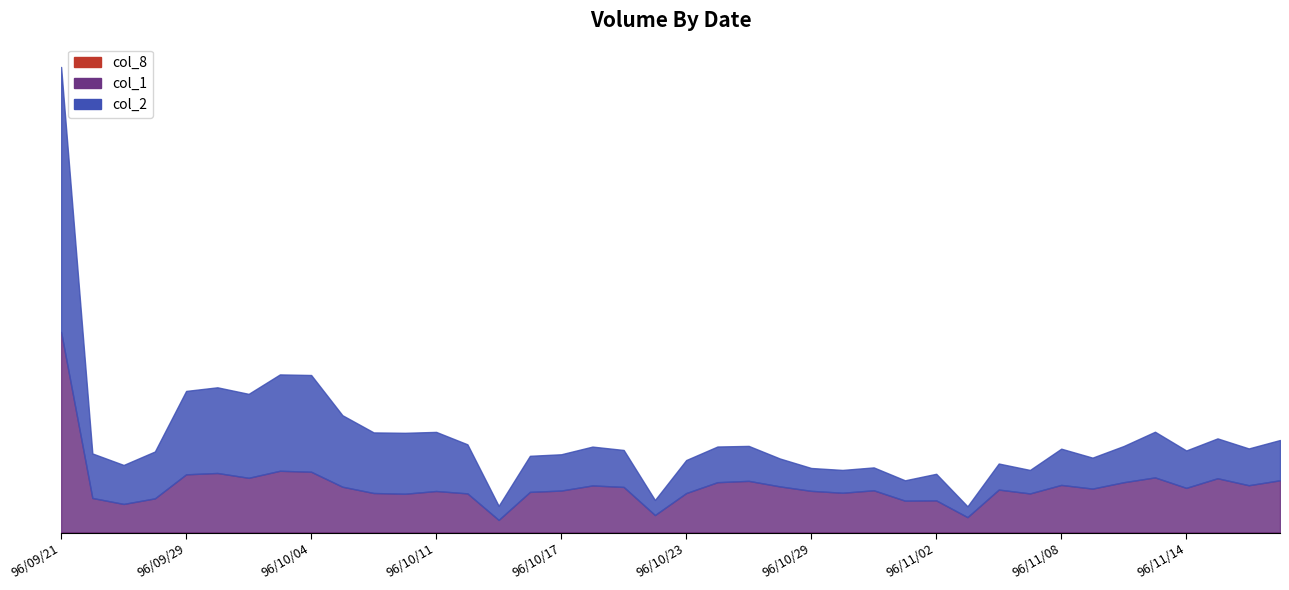

True or false: col_1 and col_2 cross at least once.

False